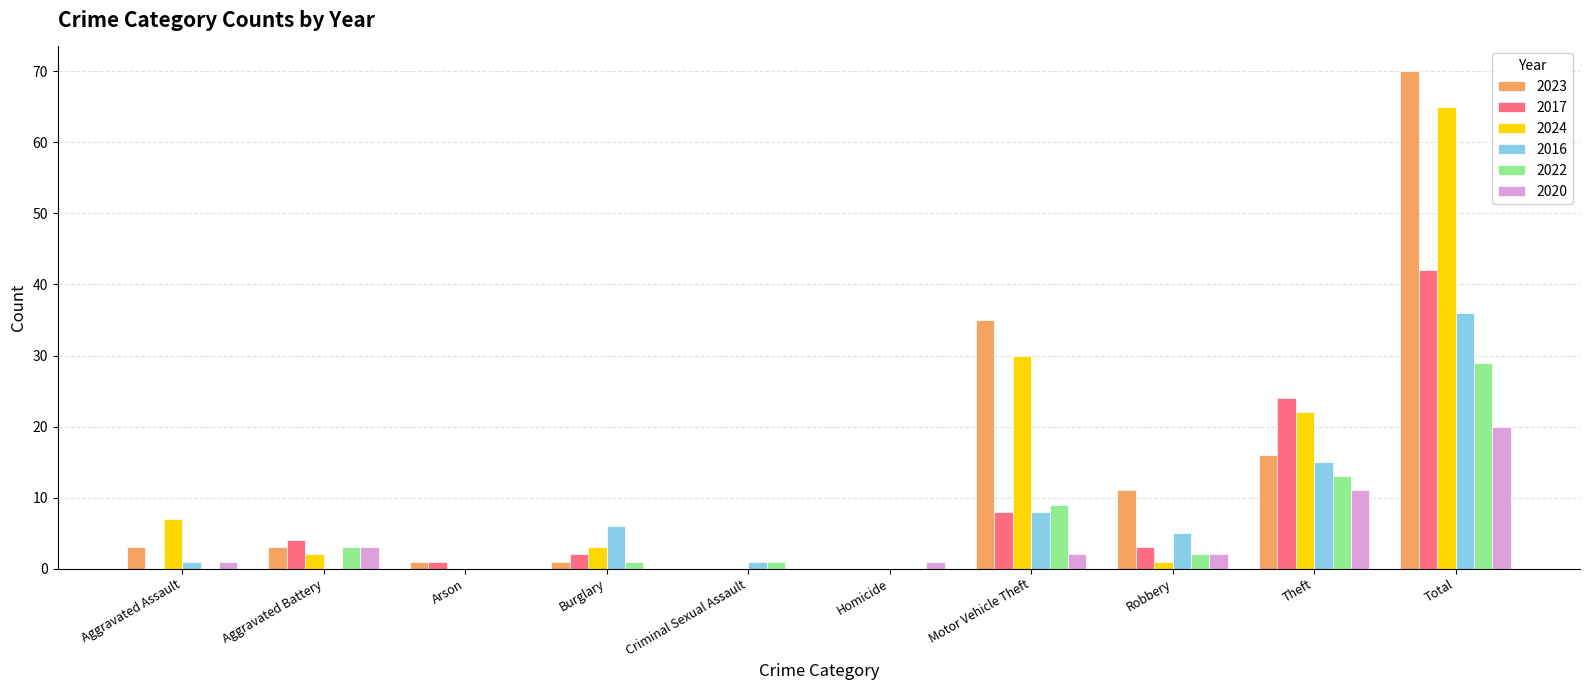

Reading right to left, list all the values displayed in this chart.

2023: 70	16	11	35	0	0	1	1	3	3
2017: 42	24	3	8	0	0	2	1	4	0
2024: 65	22	1	30	0	0	3	0	2	7
2016: 36	15	5	8	0	1	6	0	0	1
2022: 29	13	2	9	0	1	1	0	3	0
2020: 20	11	2	2	1	0	0	0	3	1